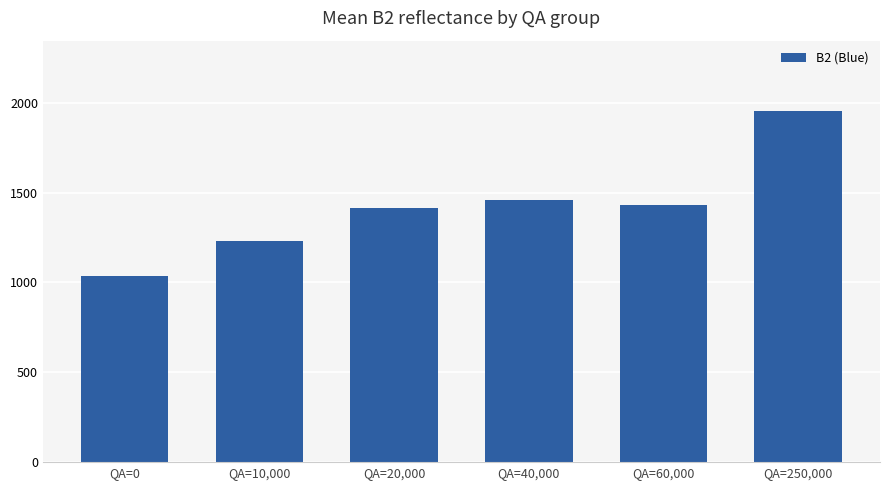

Are the bars horizontal?

No